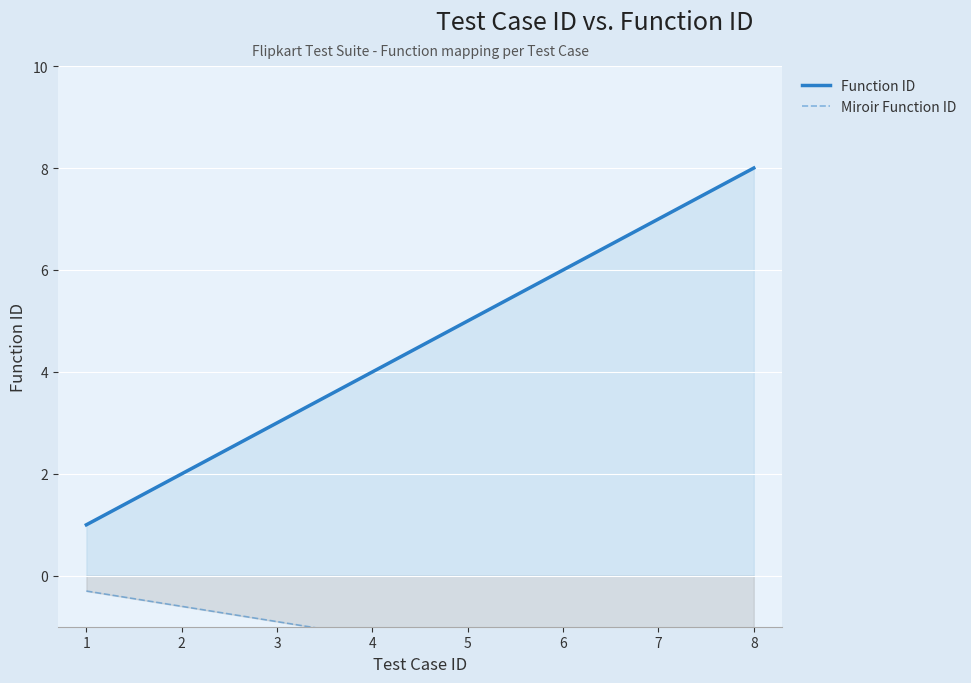

Which label corresponds to the smallest value in the chart?

8